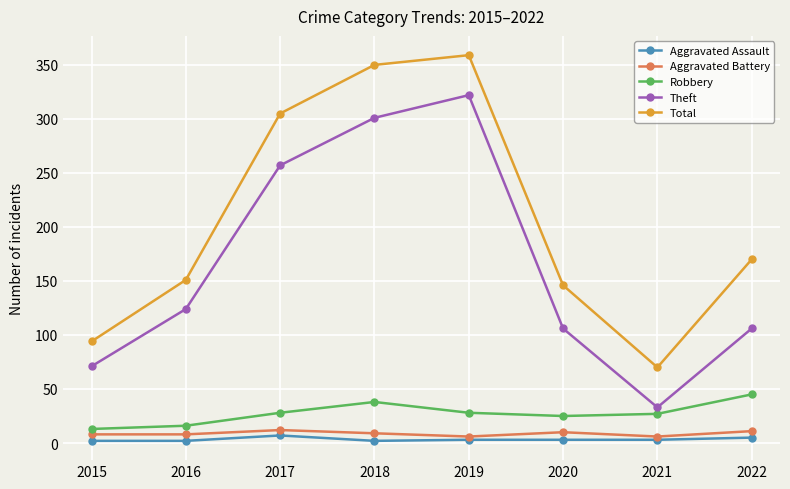

What is the total value across all series at 2017?

609